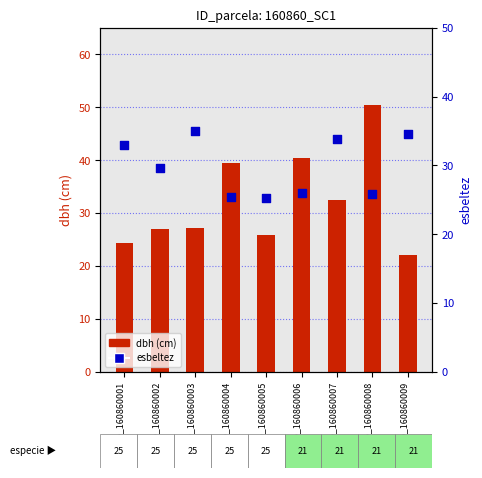

Which series has the largest Y range (max minus min)?

dbh